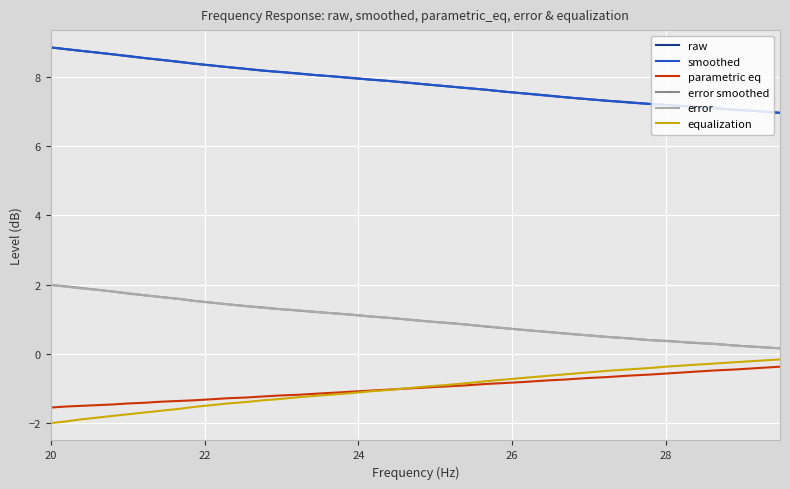

True or false: smoothed and parametric eq cross at least once.

False